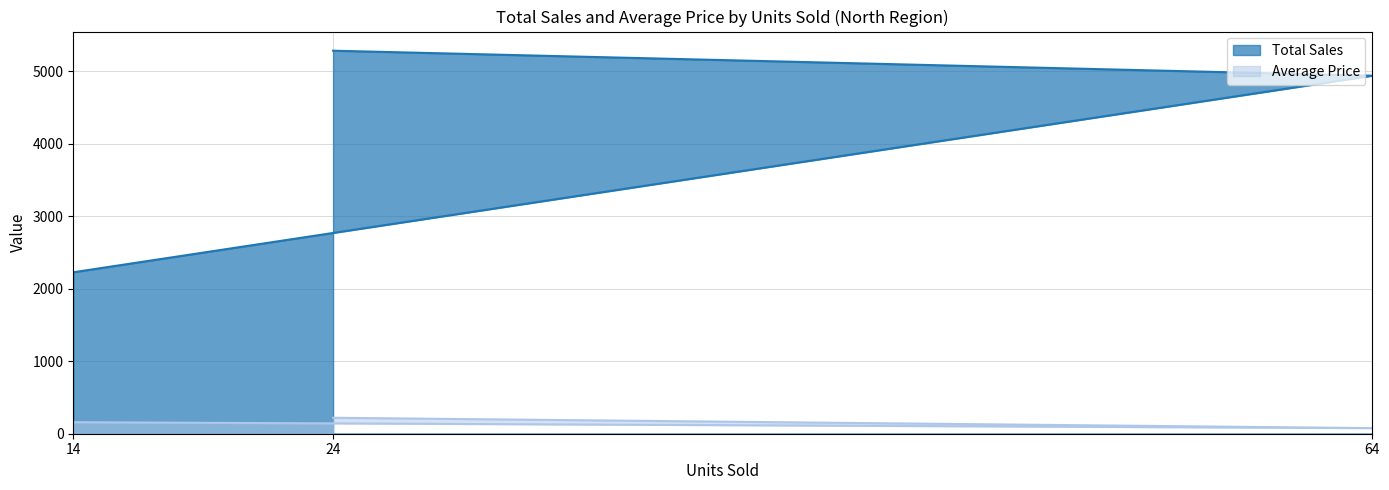

Count the number of categories in the chart.

3